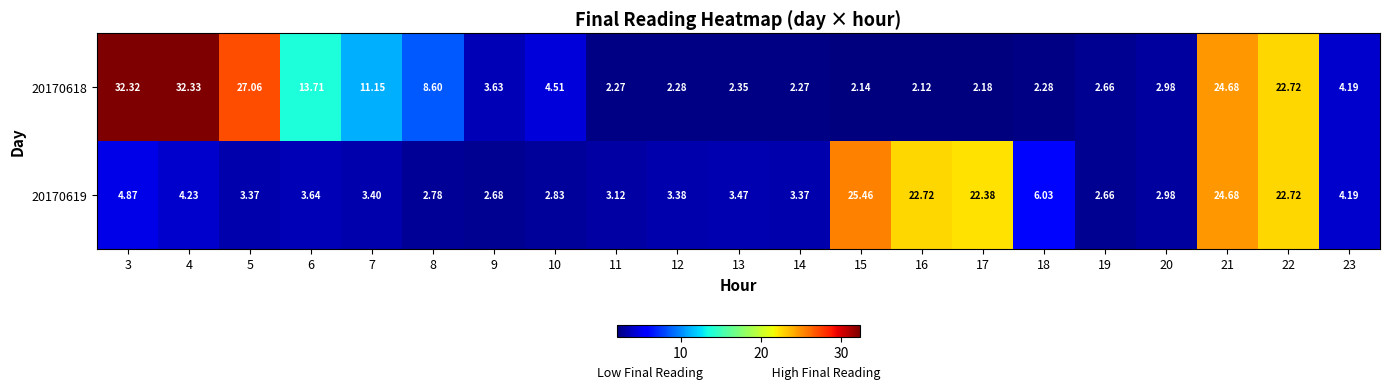

At how many categories does at least one series exceed 12?

9